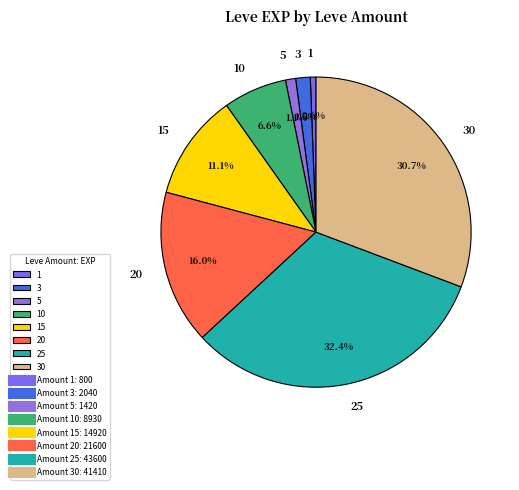

To the nearest percent, what is the difference between the 25 and 1 slice percentages?

32%